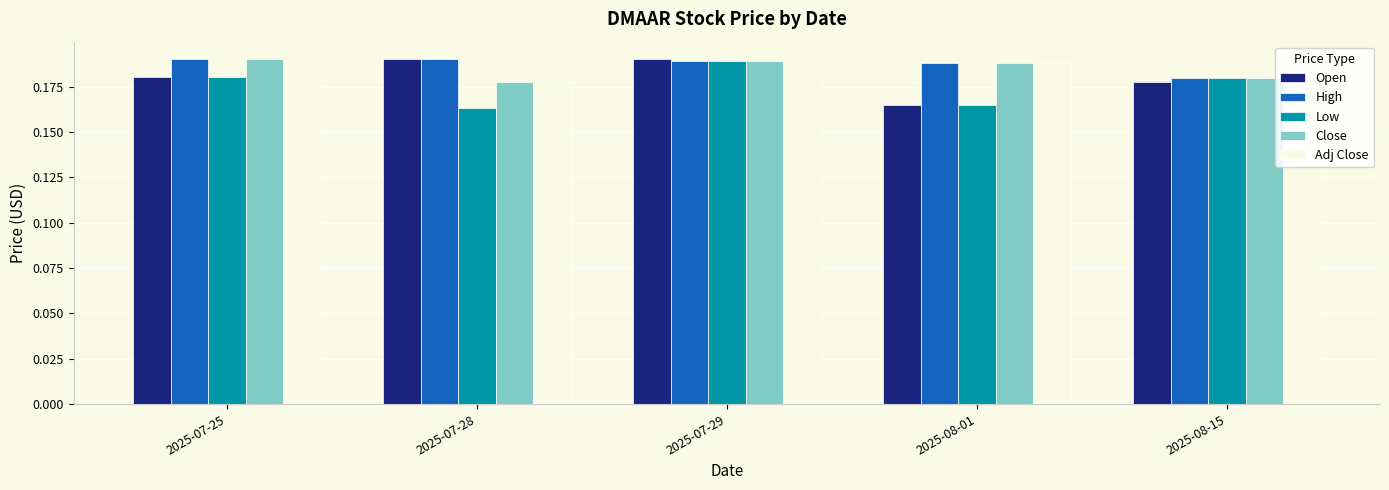

How many Adj Close values are between 0 and 1?

5